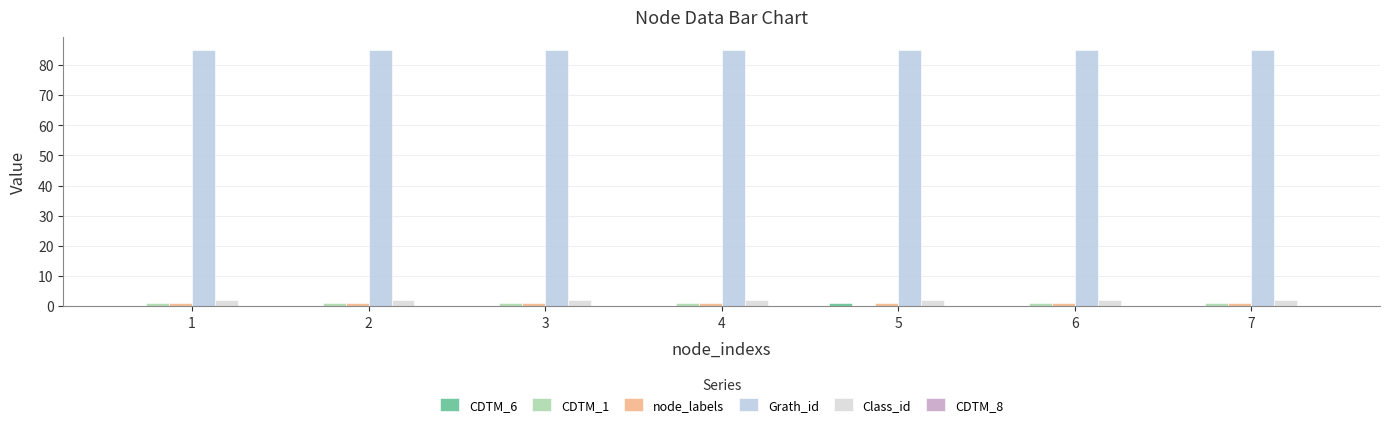

What is the value of the Class_id bar at the 2nd from the left?

2